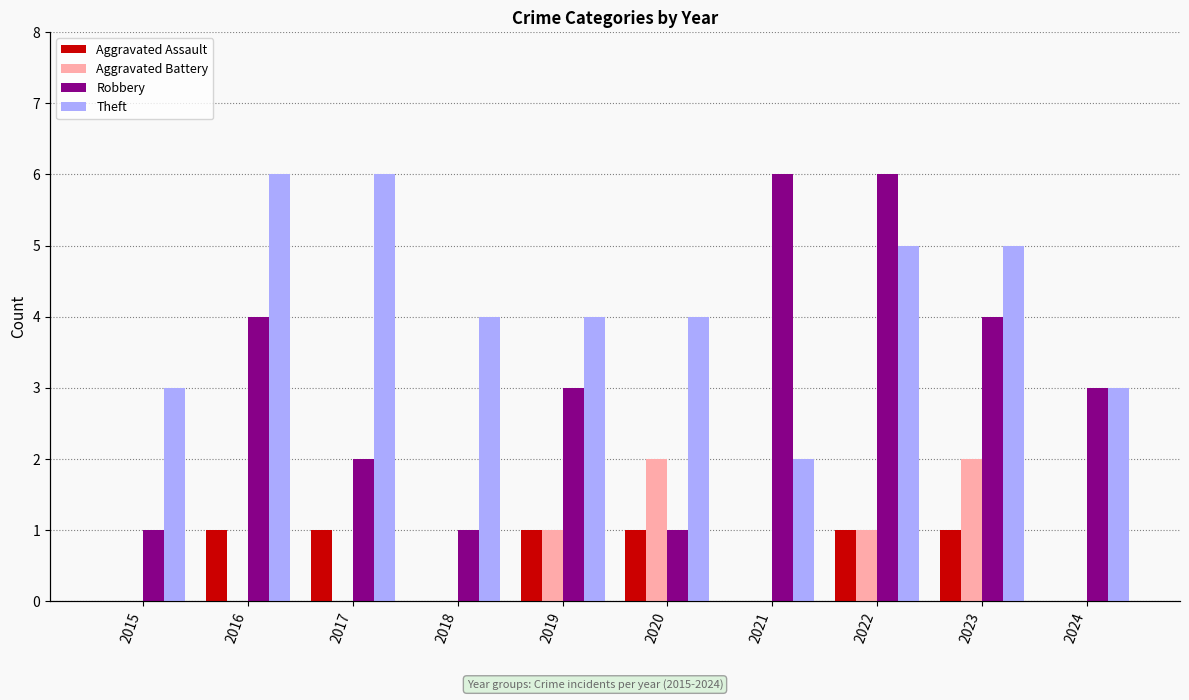

At which category is the sum across all series the highest?

2022